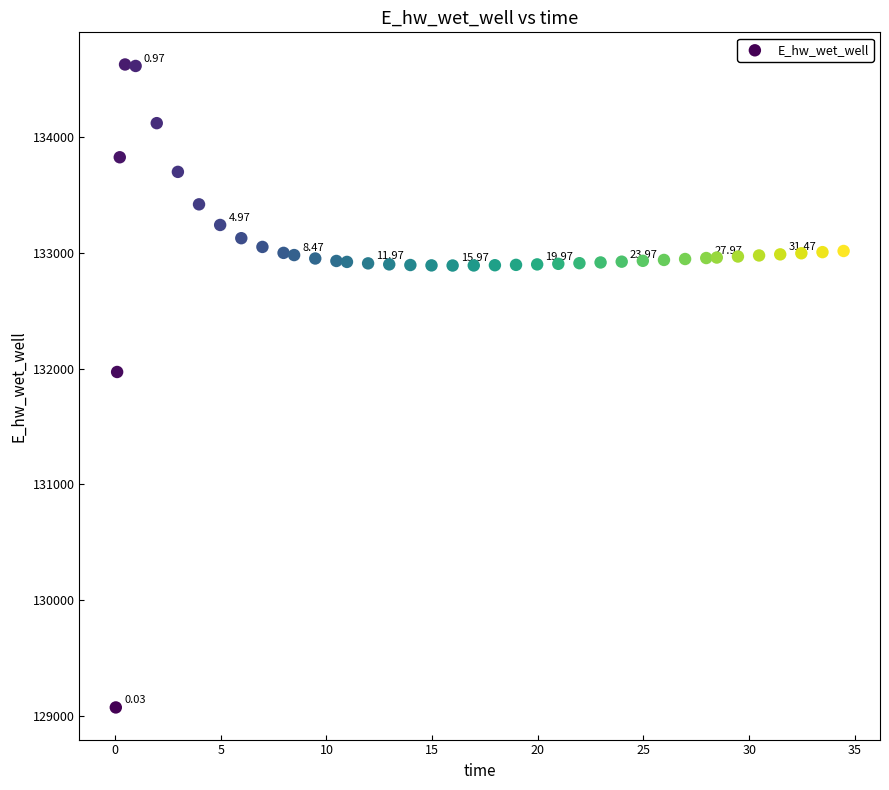

What is the range of Y values (max minus min)?

5557.6